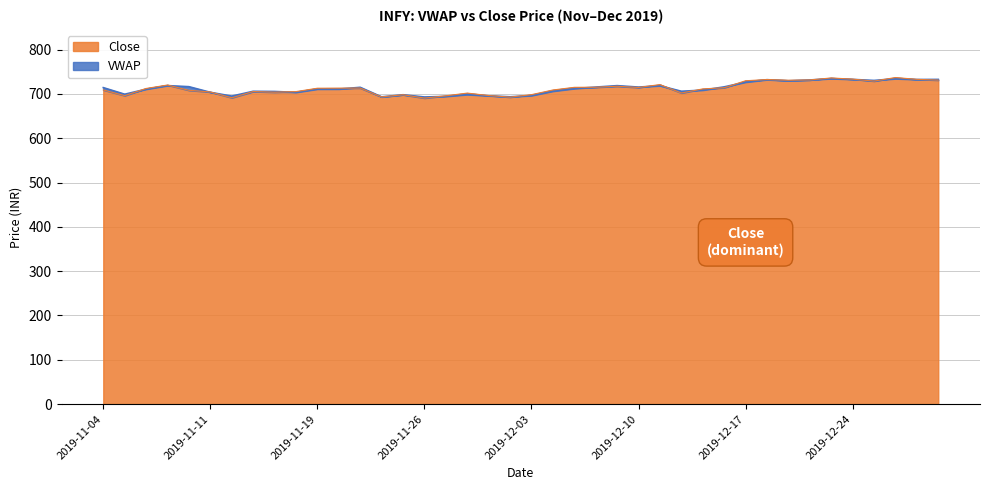

True or false: VWAP and Close cross at least once.

True